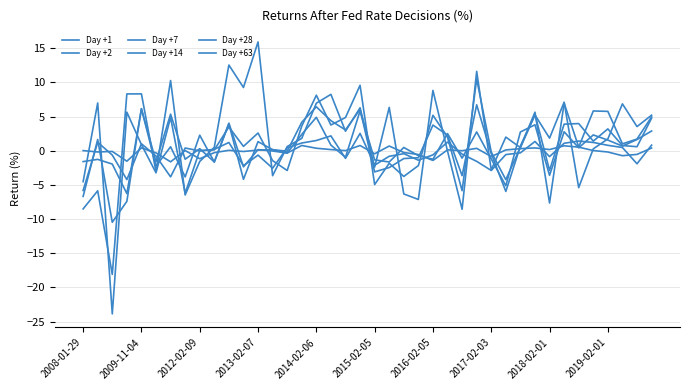

Does the chart have visible grid lines?

Yes